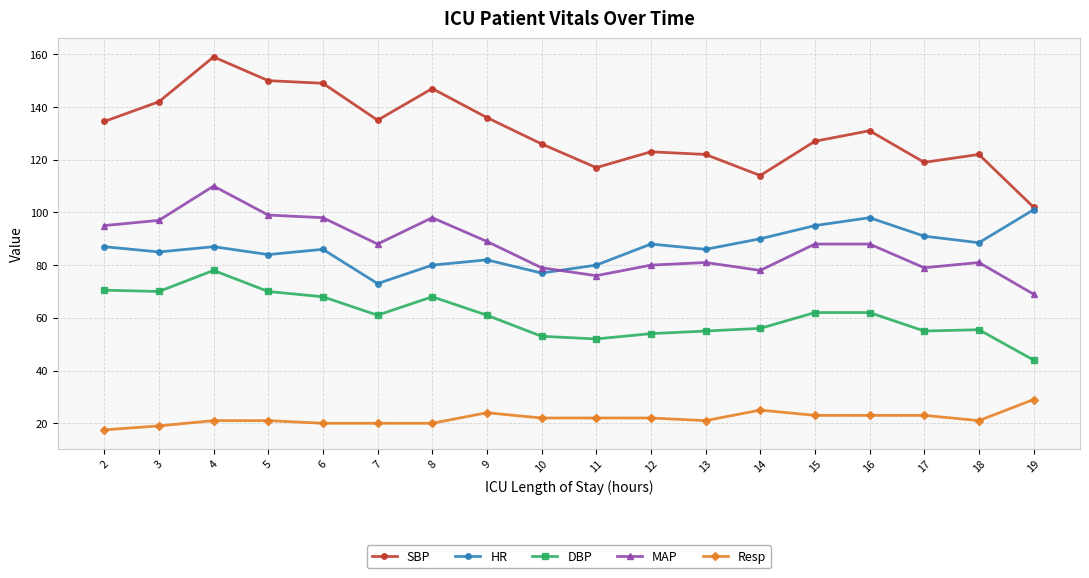

At which label does MAP reach its peak?

4